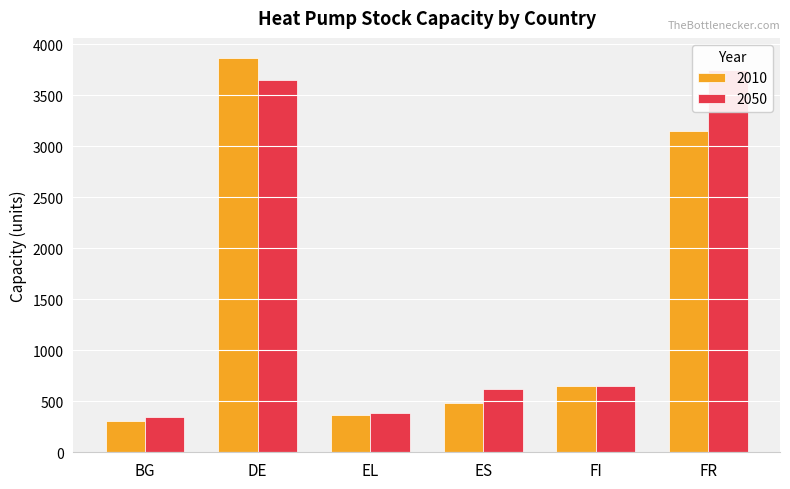

Rank the series by their maximum value, from lowest to highest.

2050, 2010